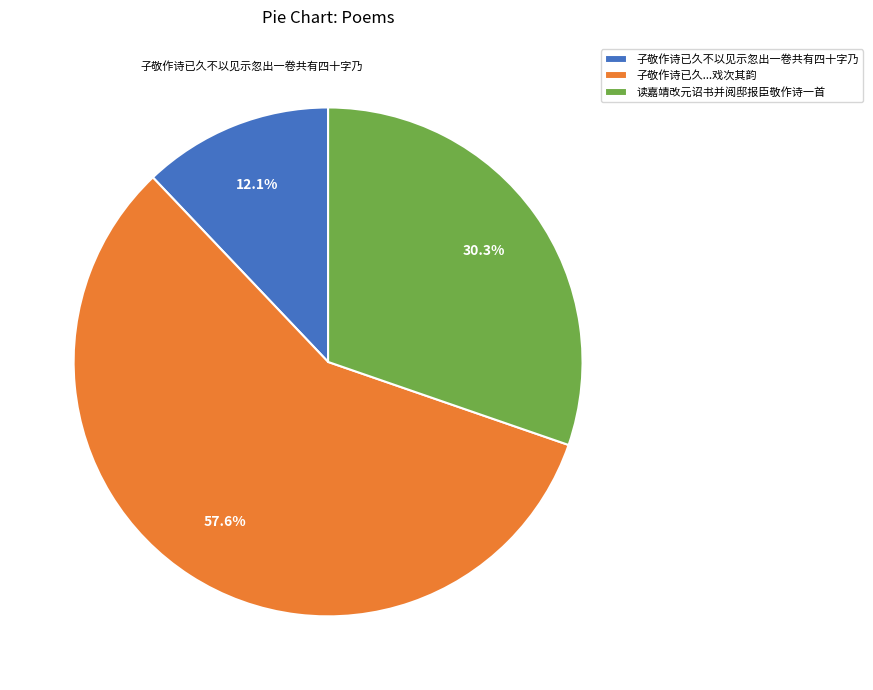

Which category has the biggest portion of the pie?

子敬作诗已久...戏次其韵